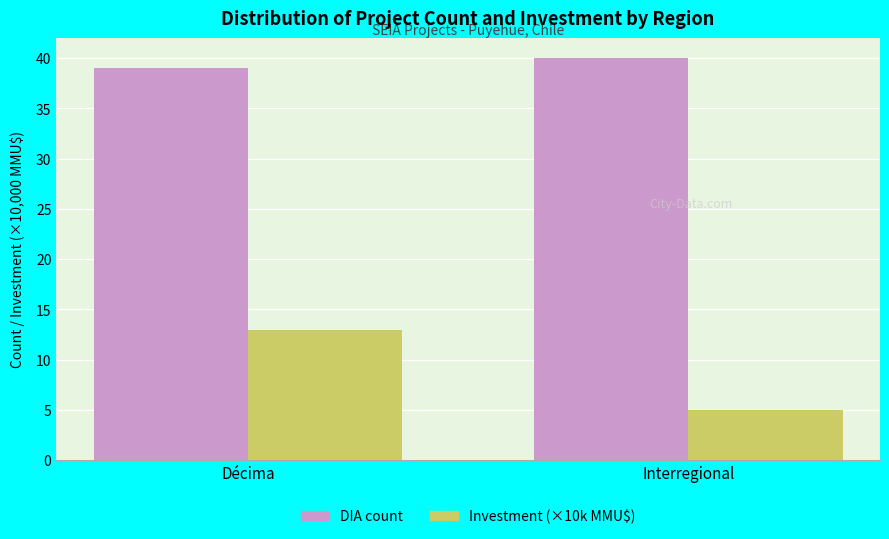

What is the spread (max minus min) of values at Décima?

26.0